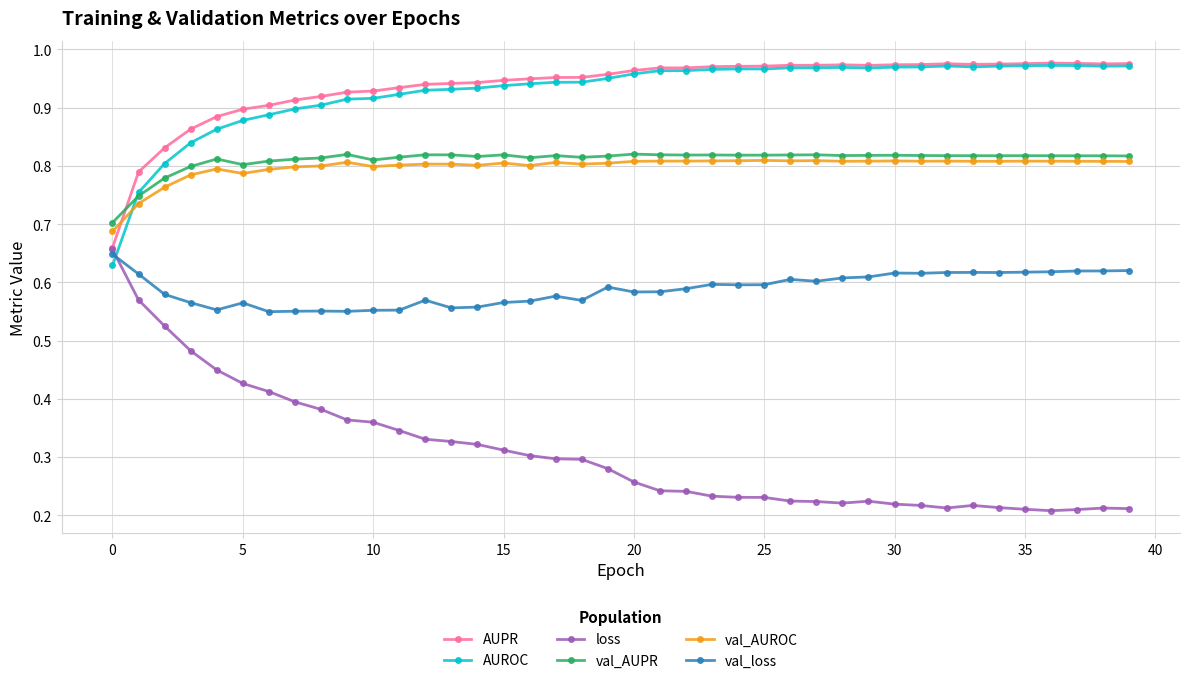

True or false: val_loss and AUROC intersect in this chart.

True